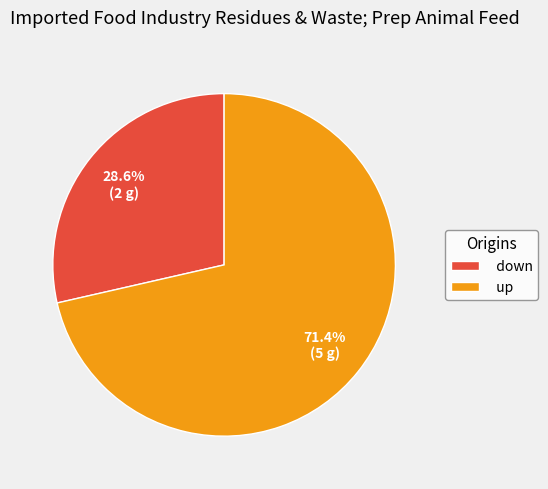

What is the ratio of the value at up to the value at down?

2.5